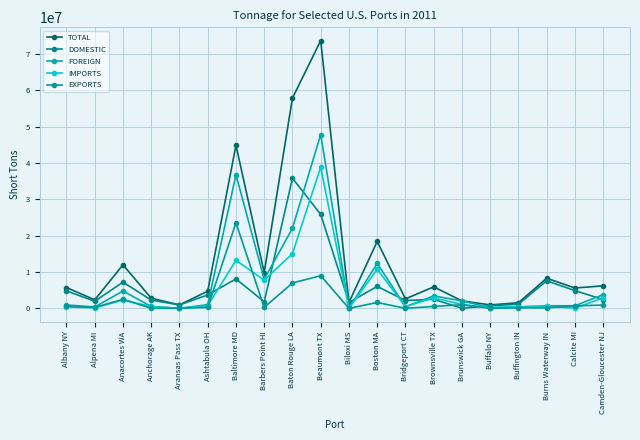

The value of EXPORTS at Burns Waterway IN is 135061. True or false?

True